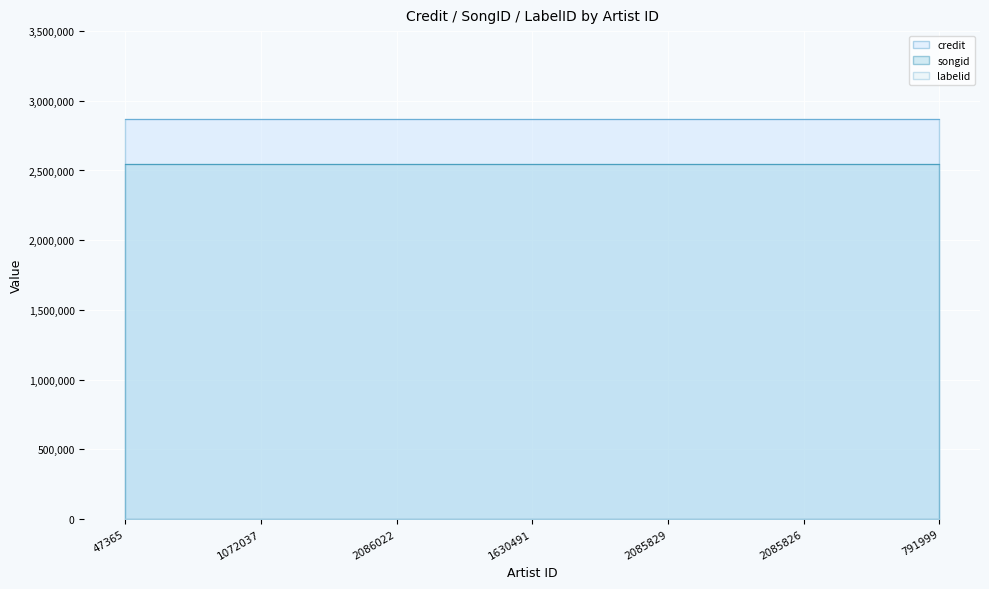

True or false: labelid and credit intersect in this chart.

False